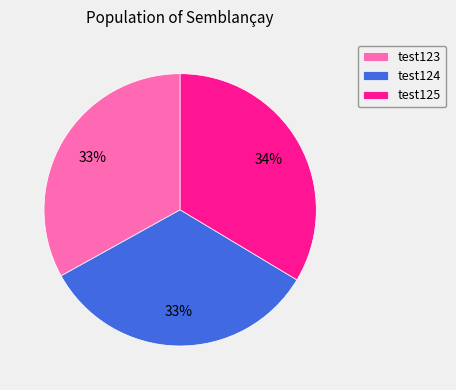

What is the ratio of the value at test124 to the value at test125?

1.0